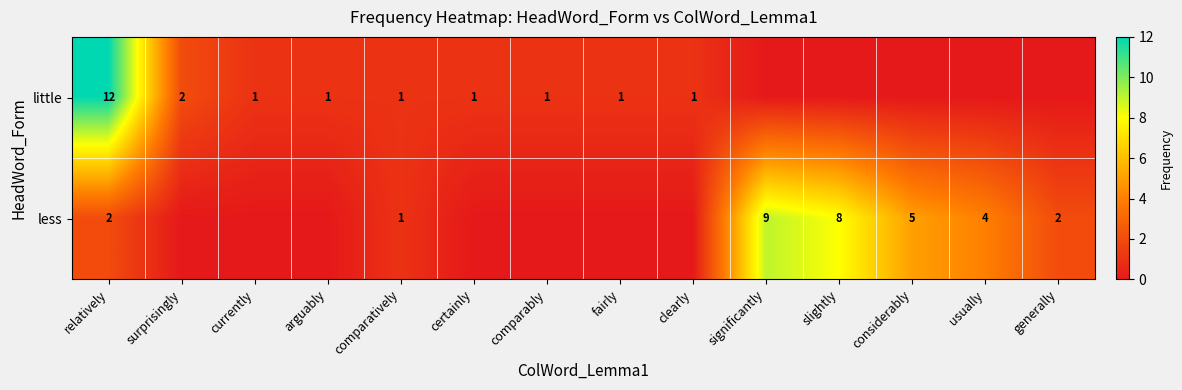

Count the number of categories in the chart.

14